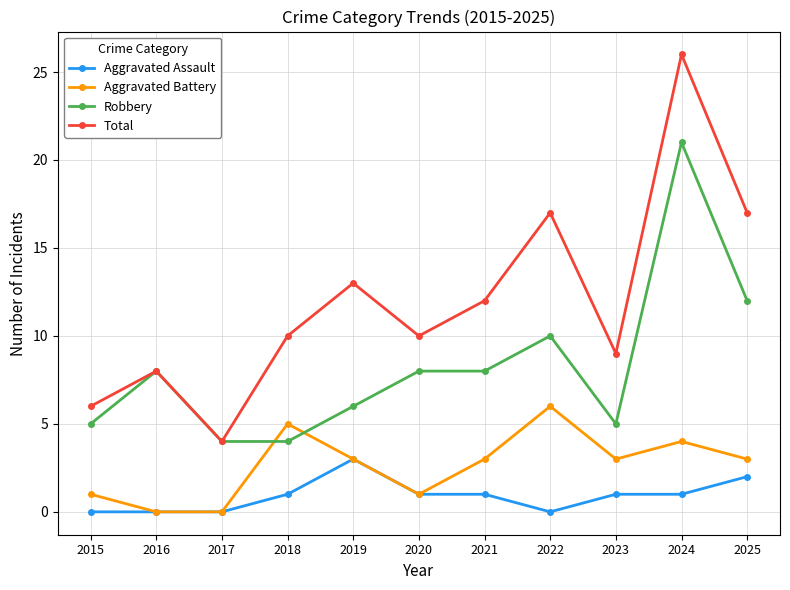

Rank the series by their average value, from lowest to highest.

Aggravated Assault, Aggravated Battery, Robbery, Total